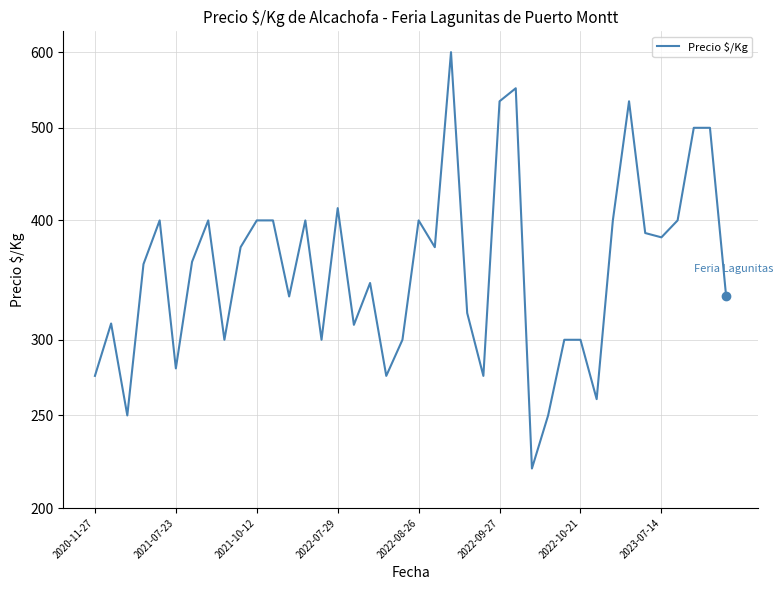

Count the number of values greater than 362.

19